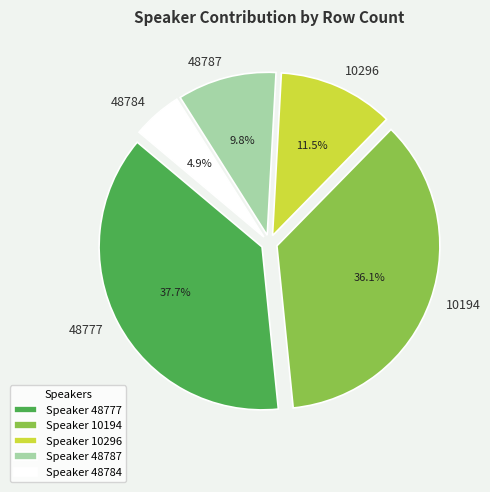

Does any single category account for the majority?

No